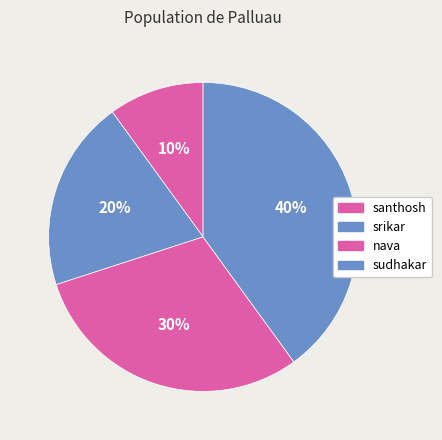

Count the number of slices in the pie.

4